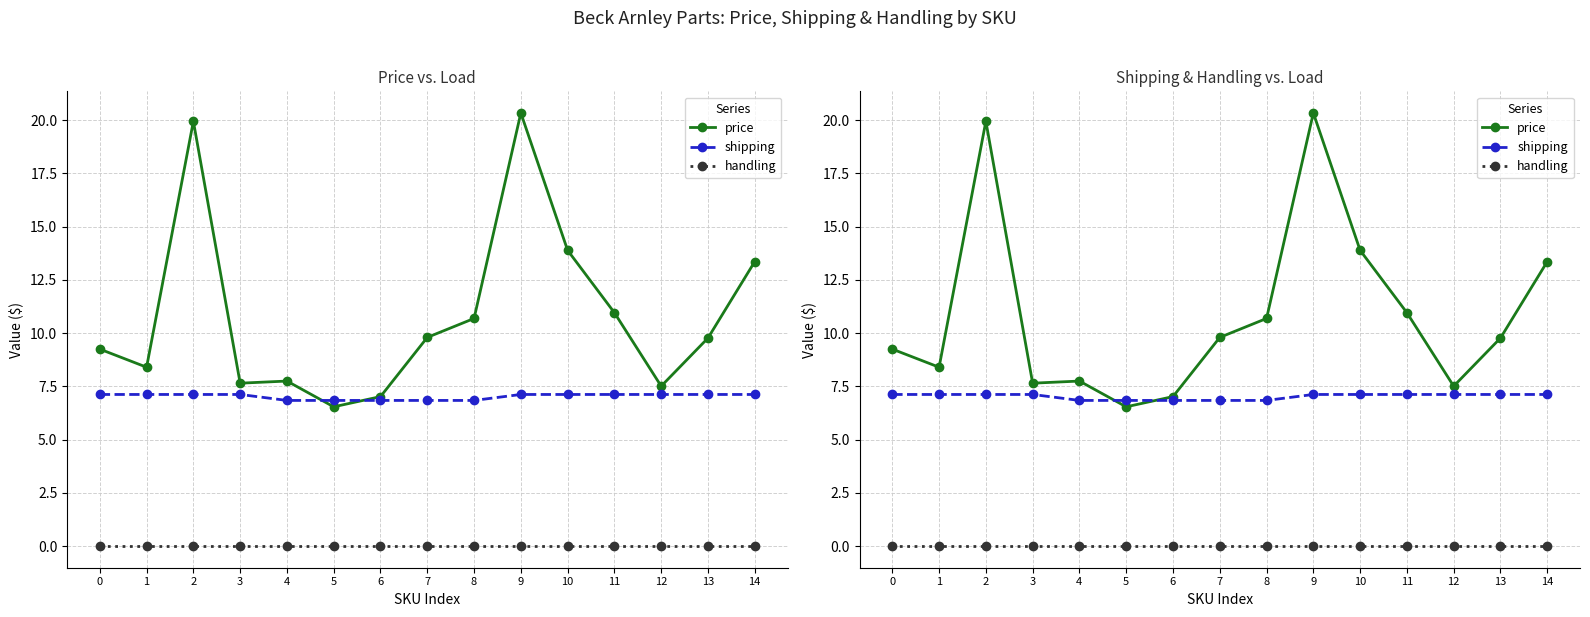

Is this an area chart (filled region under the line)?

No